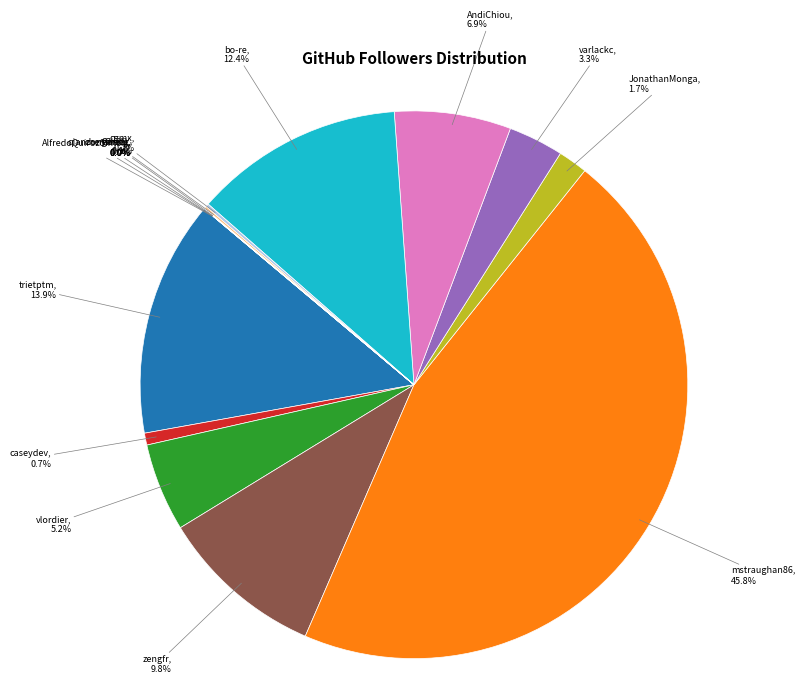

Rank the categories by value from lowest to highest.

AlfredoQuirozSimon, chenlancy, qianzongming, wintlu, ceilory, cgmx, caseydev, JonathanMonga, varlackc, vlordier, AndiChiou, zengfr, bo-re, trietptm, mstraughan86